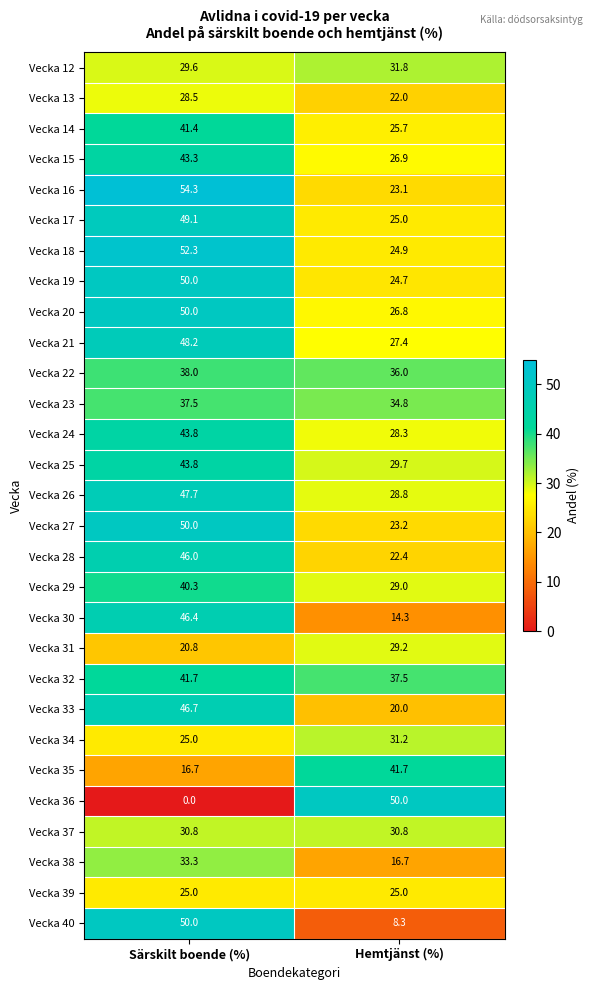

Which category has the highest value across all series?

Särskilt boende (%)